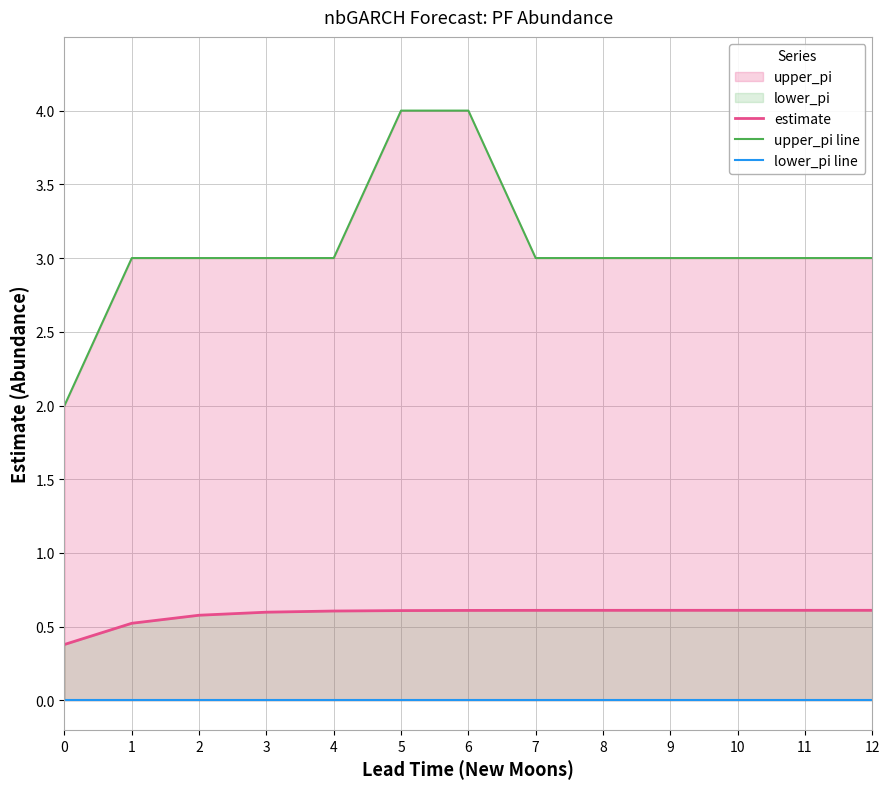

What is the approximate value of upper_pi line at 0?

2.0